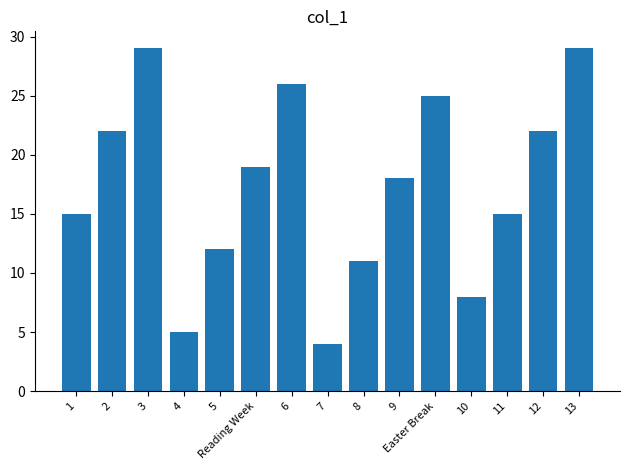

Does the chart contain stacked bars?

No